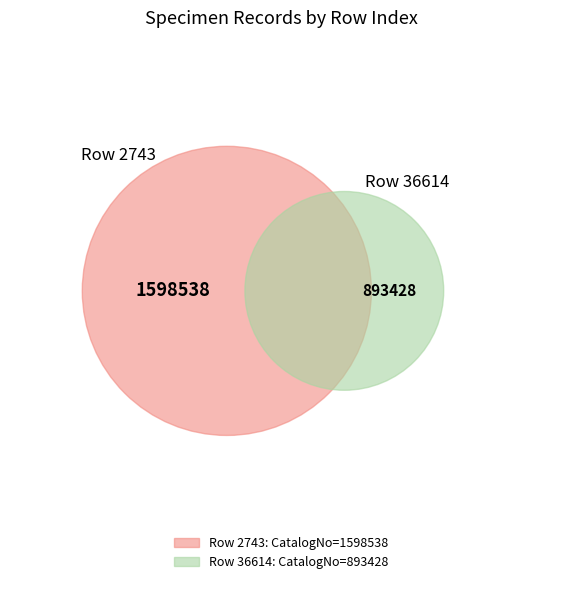

Is it true that 36614 is 36% of the pie?

True